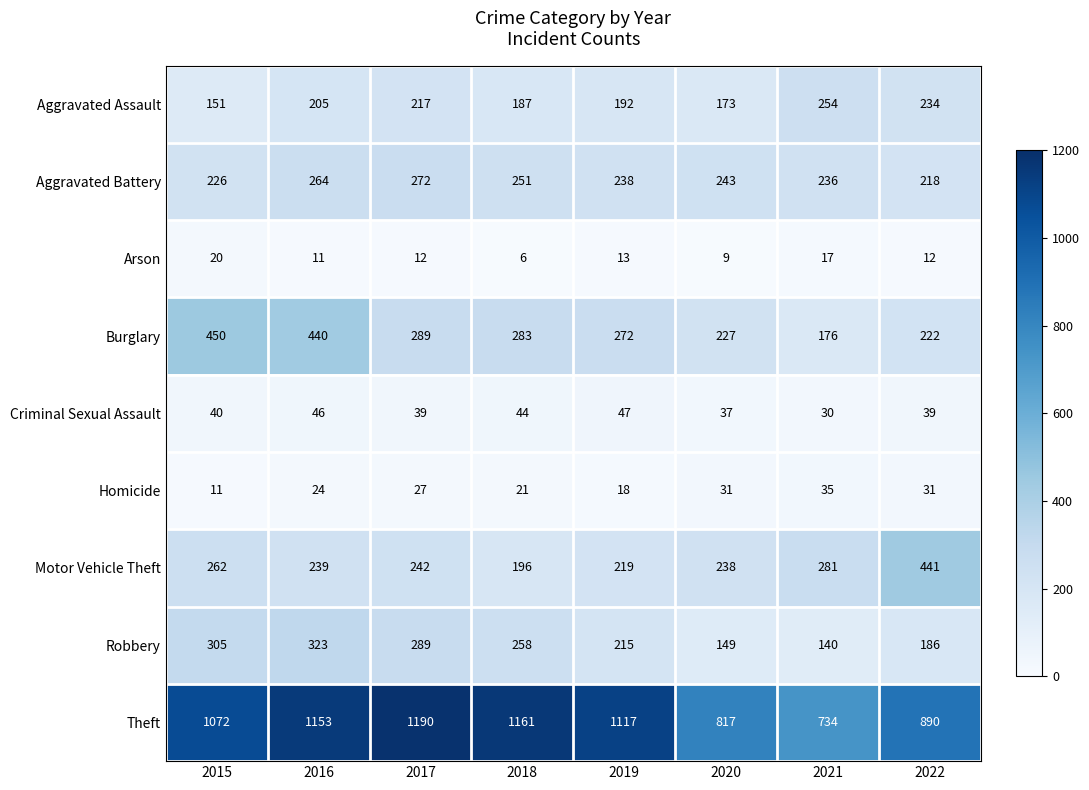

What is the total value across all series at 2019?

2331